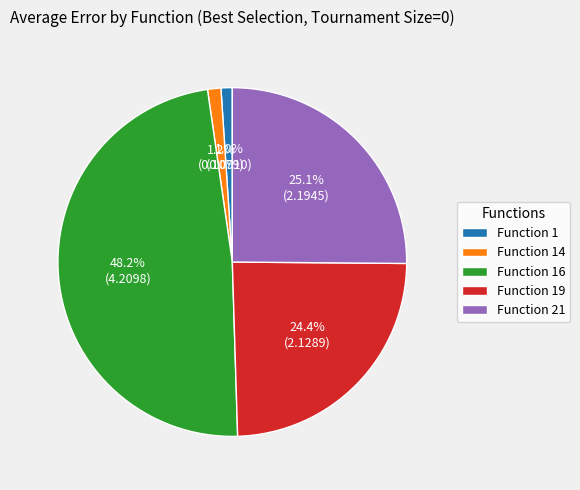

Which slice is the largest?

Function 16